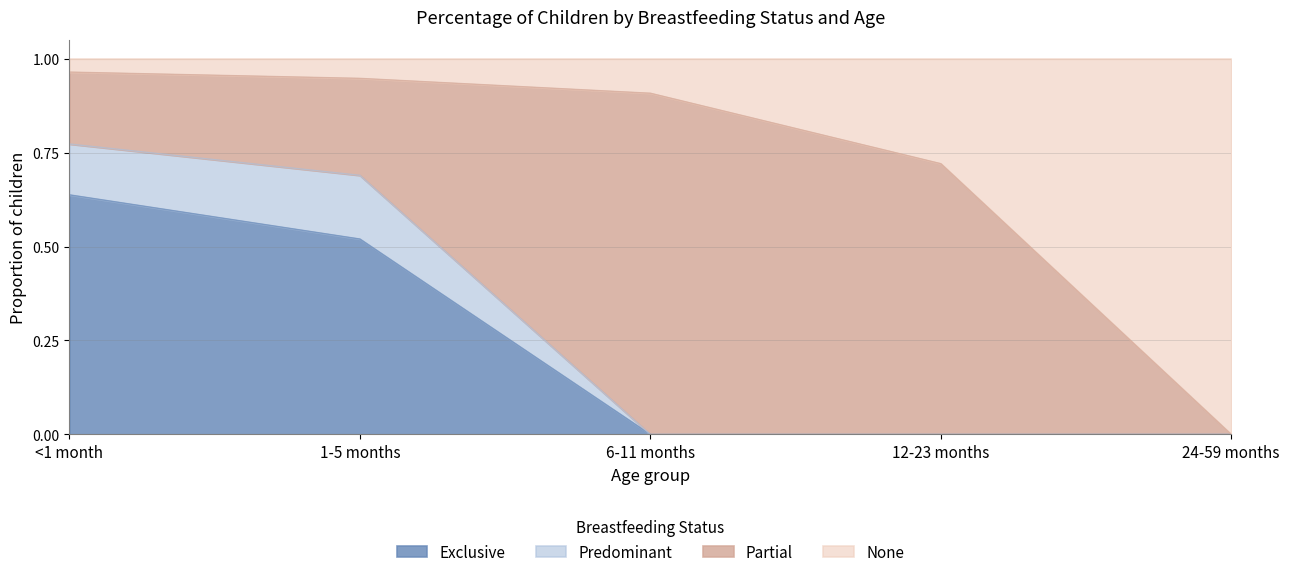

At which label is Exclusive closest to 0?

6-11 months